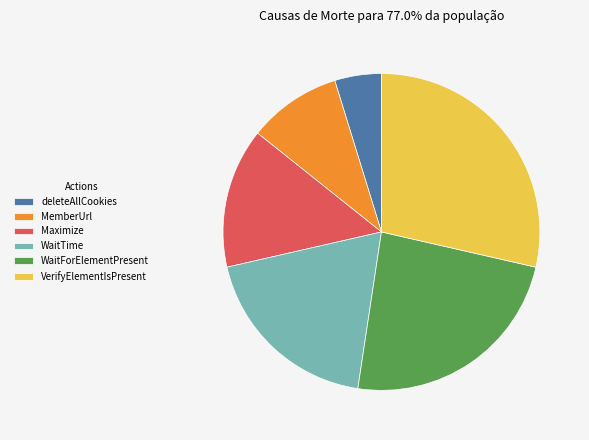

Which has a higher value, VerifyElementIsPresent or WaitForElementPresent?

VerifyElementIsPresent